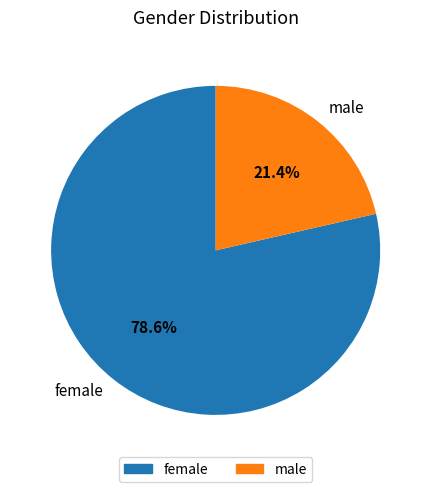

What is the smallest slice in the pie chart?

male